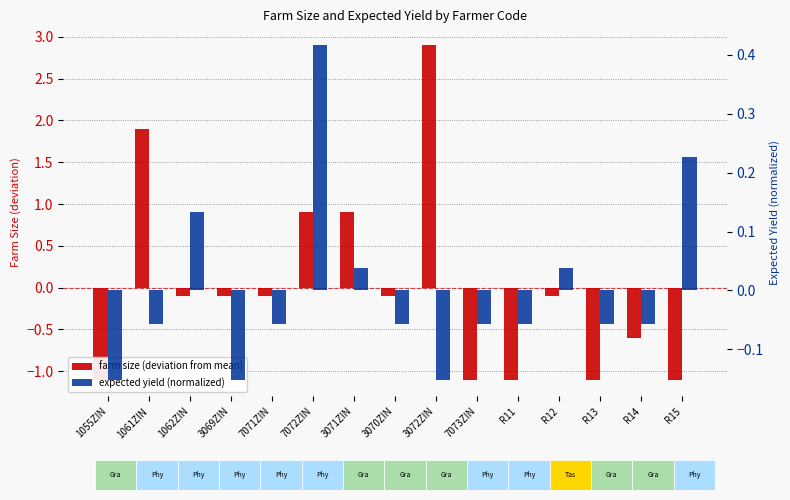

List the series in order of their overall mean, lowest first.

farm size (deviation from mean), expected yield (normalized)